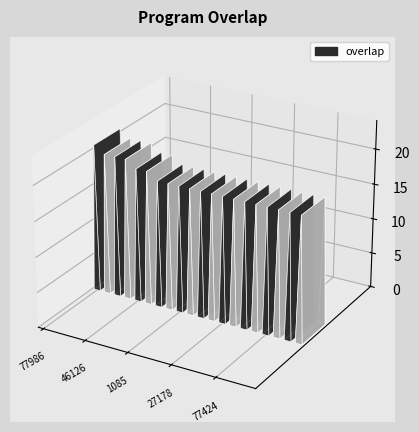

Reading left to right, transcribe all the data shown in this chart.

21	20	20	20	19	19	18	18	18	18	18	18	18	18	18	18	18	18	18	18